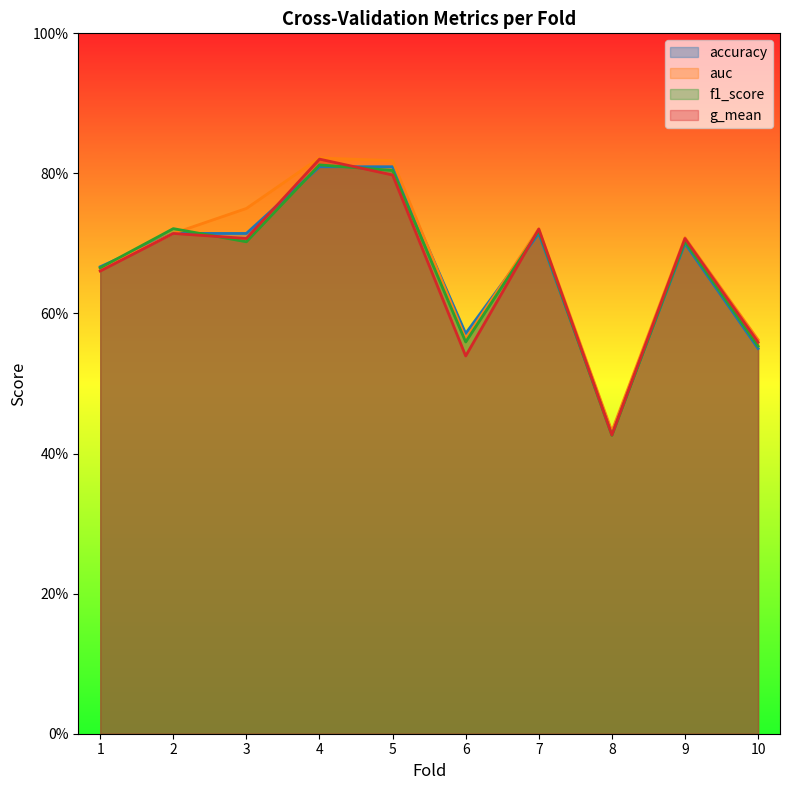

What is the maximum value shown in the chart?

0.8